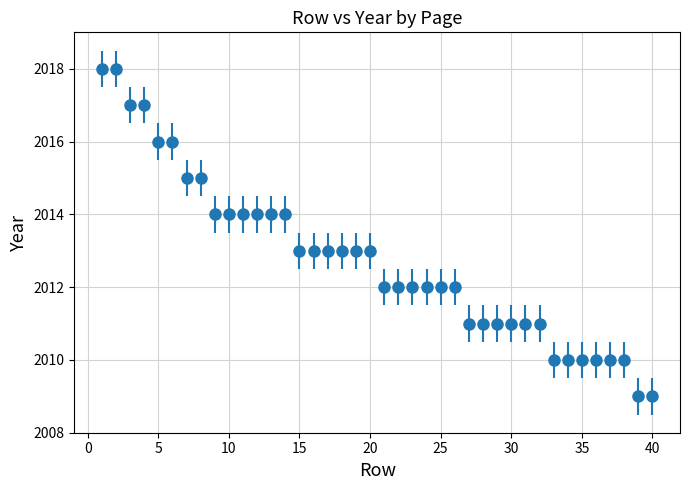

What is the difference between the maximum and second lowest values?

9